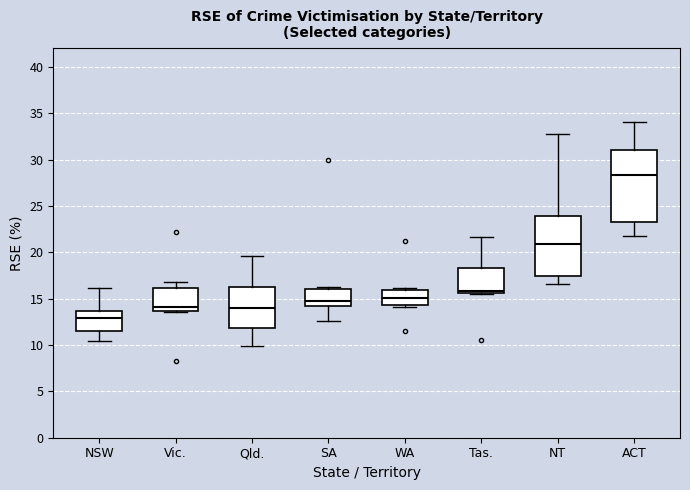

Reading left to right, read every box against the y-axis: the position of its median line, the range the box covers, and the ends of its whiskers. The values are not printed on the chart, so give them approximately, as read against the axis.

NSW: median 13.0, box 11.5 to 13.5, whiskers 10.5 to 16.0
Vic.: median 14.0, box 13.5 to 16.0, whiskers 13.5 to 17.0
Qld.: median 14.0, box 12.0 to 16.5, whiskers 10.0 to 19.5
SA: median 15.0, box 14.0 to 16.0, whiskers 12.5 to 16.5
WA: median 15.0, box 14.5 to 16.0, whiskers 14.0 to 16.0 (just above the box's upper edge)
Tas.: median 16.0, box 15.5 to 18.5, whiskers 15.5 to 21.5
NT: median 21.0, box 17.5 to 24.0, whiskers 16.5 to 33.0
ACT: median 28.5, box 23.5 to 31.0, whiskers 22.0 to 34.0